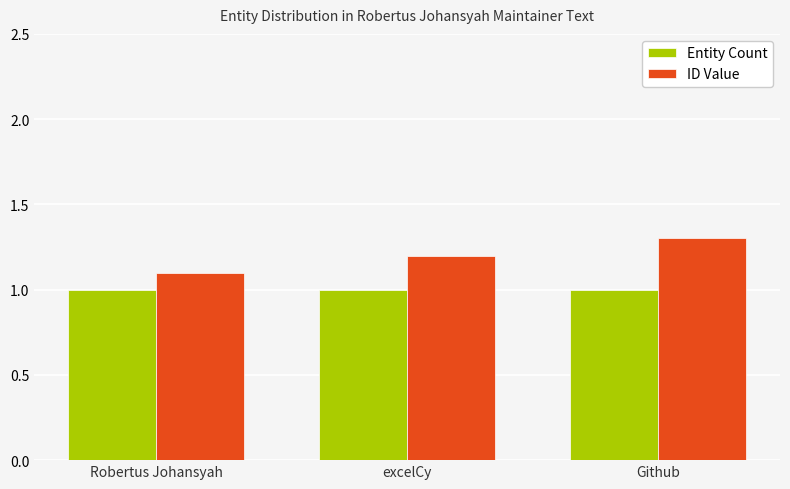

What is the greatest value displayed?

1.3